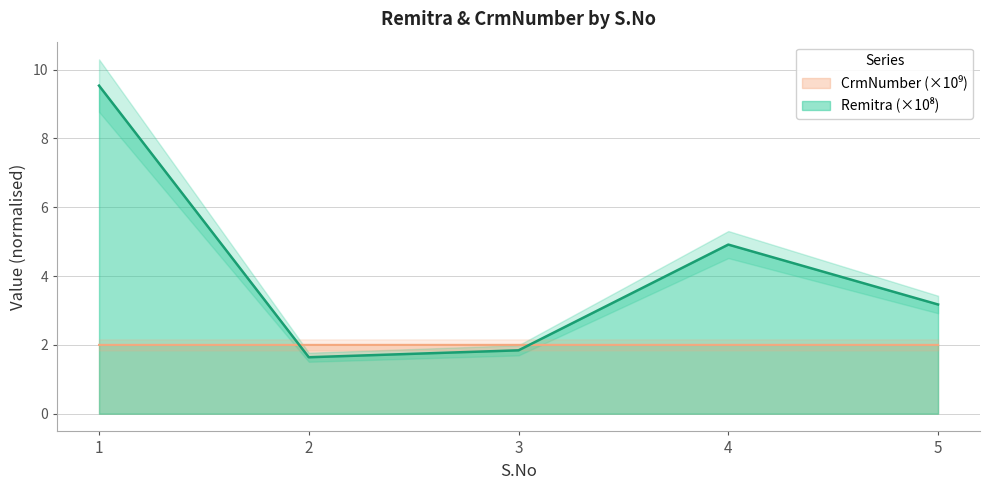

What are all the series names shown in the legend?

Remitra, CrmNumber